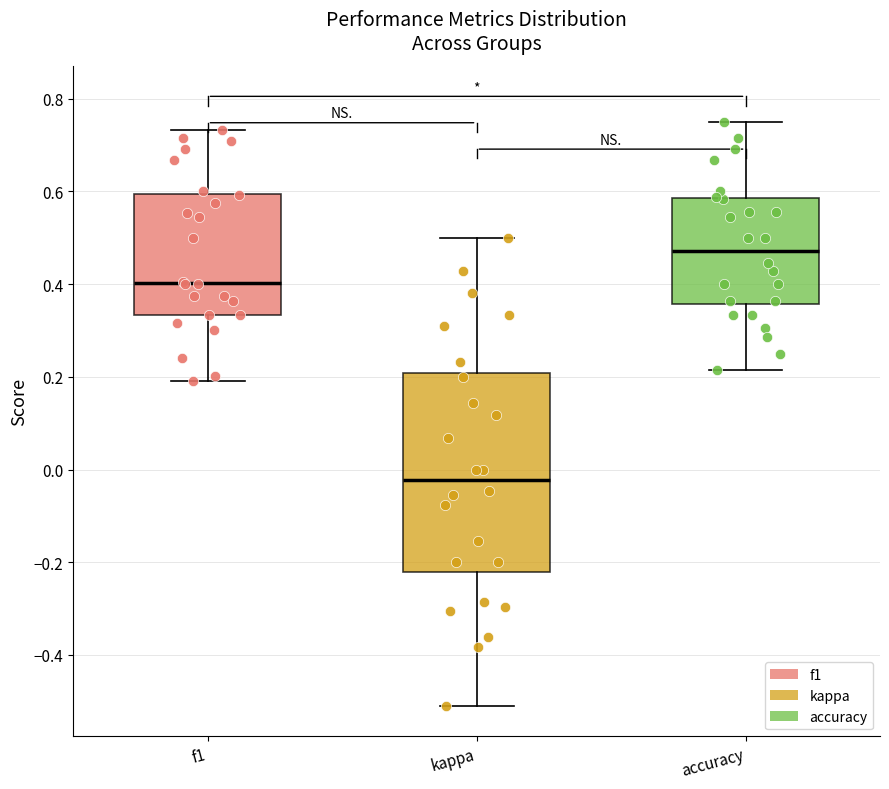

Which box has the lowest median line?

kappa